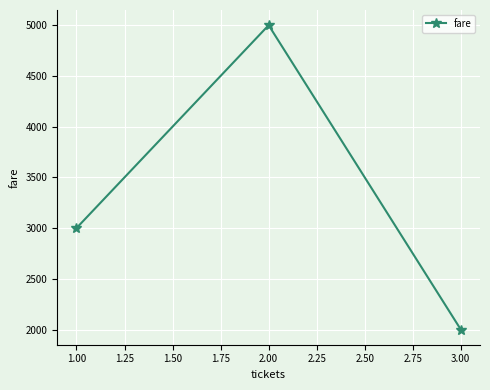

Which has a higher value, 1.00 or 2.00?

2.00